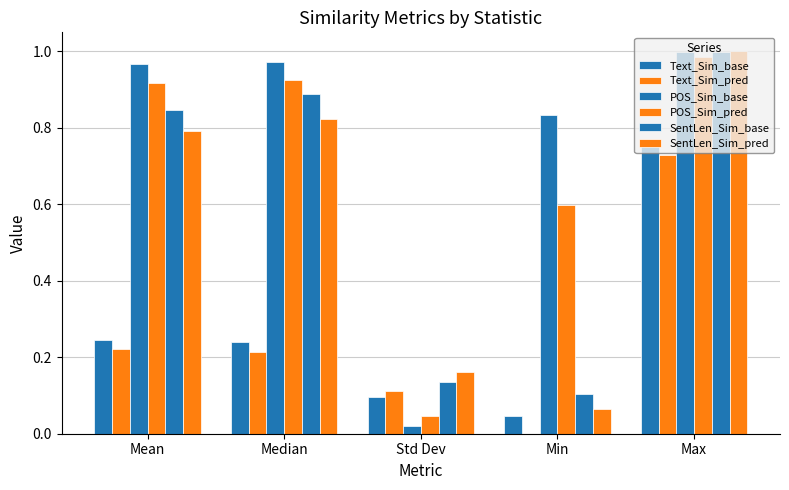

Reading left to right, list all the values displayed in this chart.

Text_Sim_base: 0.2	0.2	0.1	0.0	0.8
Text_Sim_pred: 0.2	0.2	0.1	0.0	0.7
POS_Sim_base: 1.0	1.0	0.0	0.8	1.0
POS_Sim_pred: 0.9	0.9	0.0	0.6	1.0
SentLen_Sim_base: 0.8	0.9	0.1	0.1	1.0
SentLen_Sim_pred: 0.8	0.8	0.2	0.1	1.0